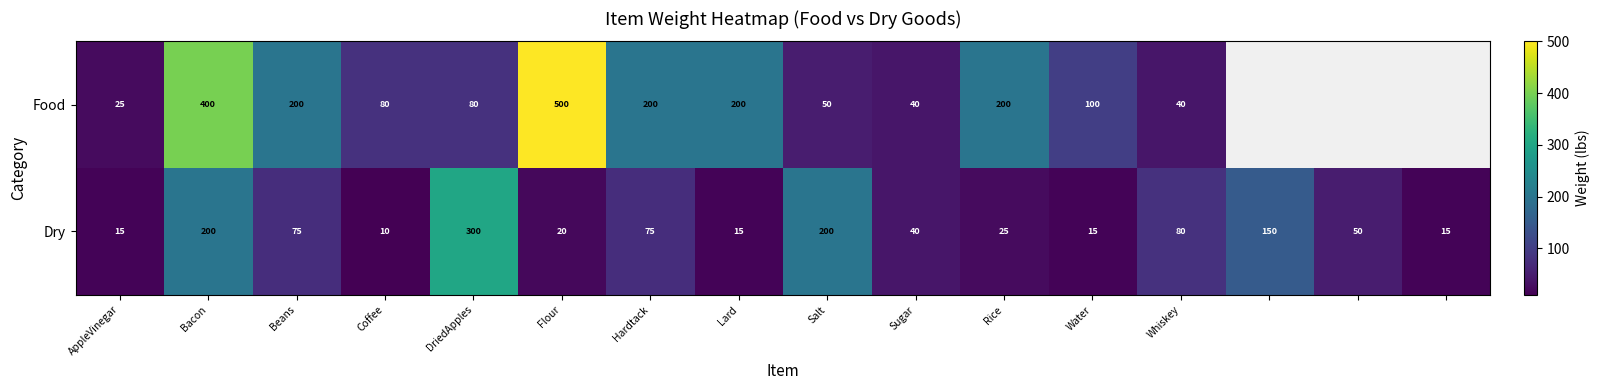

What is the total value across all series at Sugar?

80